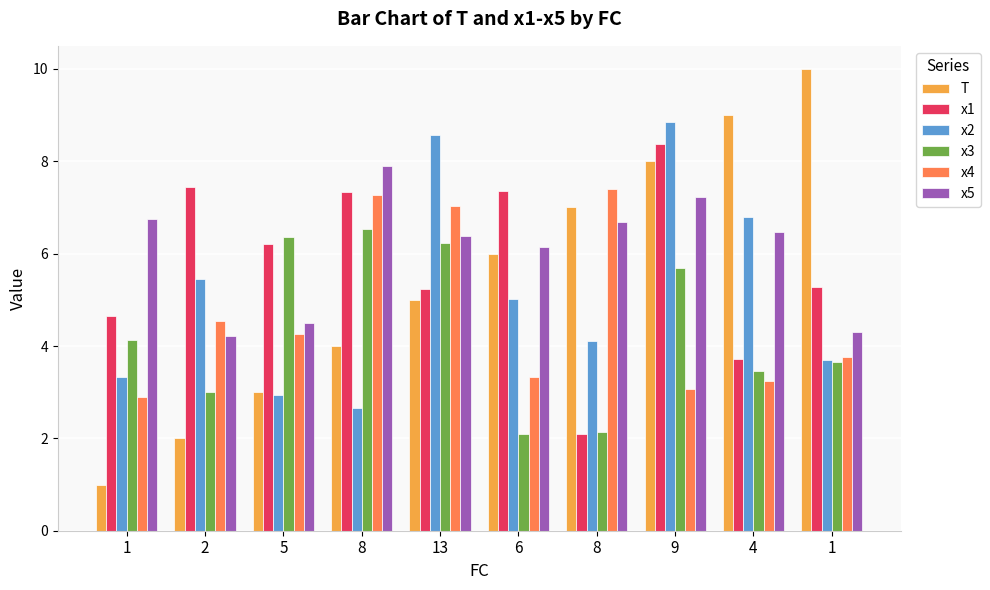

Reading left to right, transcribe all the data shown in this chart.

T: 1.0	2.0	3.0	4.0	5.0	6.0	7.0	8.0	9.0	10.0
x1: 4.6	7.4	6.2	7.3	5.2	7.3	2.1	8.4	3.7	5.3
x2: 3.3	5.5	2.9	2.7	8.6	5.0	4.1	8.9	6.8	3.7
x3: 4.1	3.0	6.4	6.5	6.2	2.1	2.1	5.7	3.5	3.7
x4: 2.9	4.5	4.3	7.3	7.0	3.3	7.4	3.1	3.3	3.8
x5: 6.7	4.2	4.5	7.9	6.4	6.1	6.7	7.2	6.5	4.3